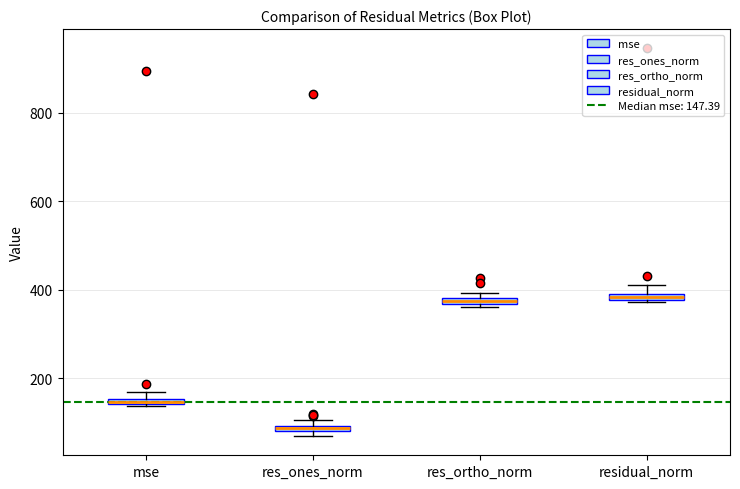

Which box has the lowest median line?

res_ones_norm